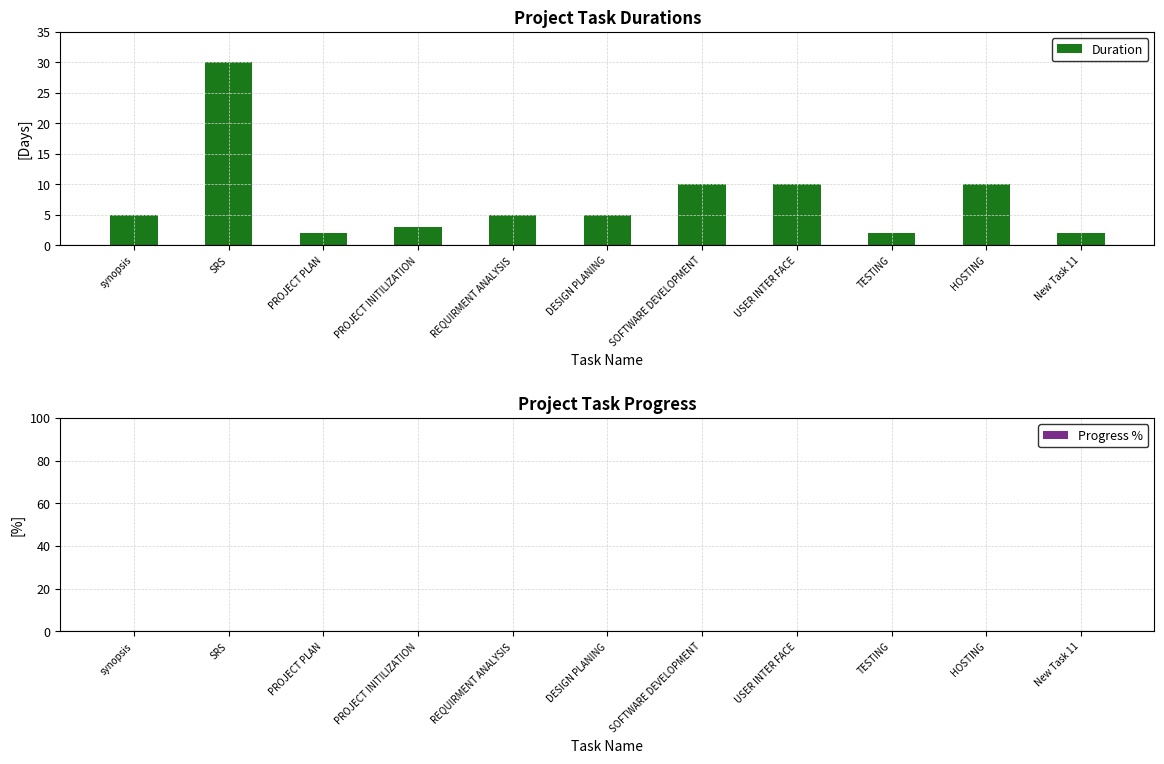

What is the average value?

8